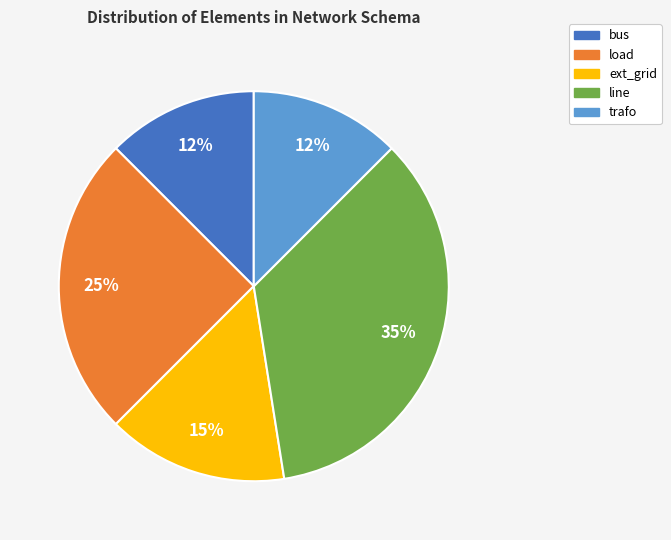

Between load and line, which is larger?

line